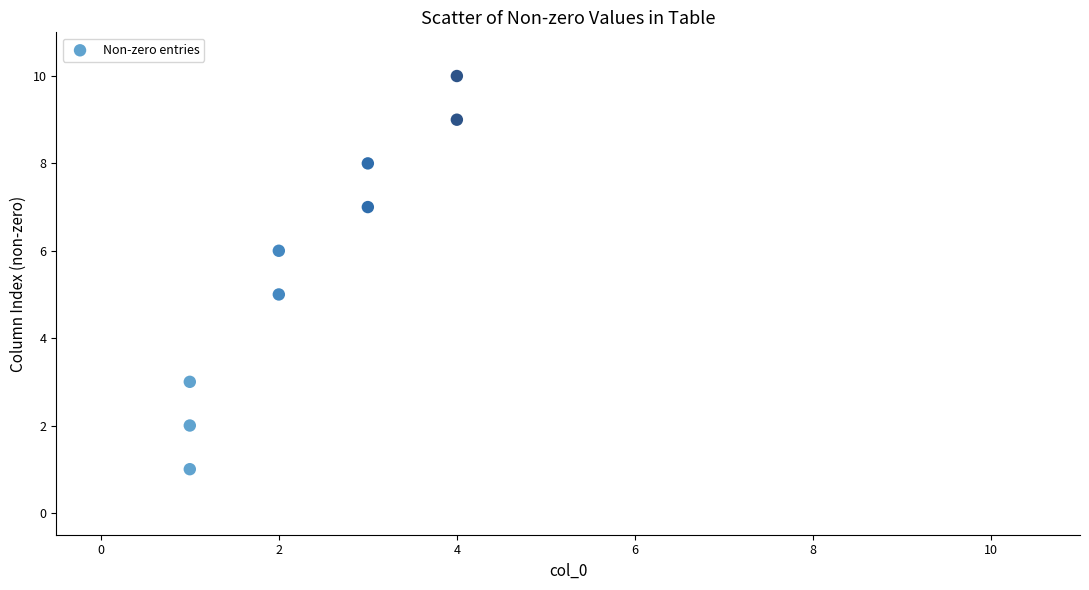

What is the range of Y values (max minus min)?

9